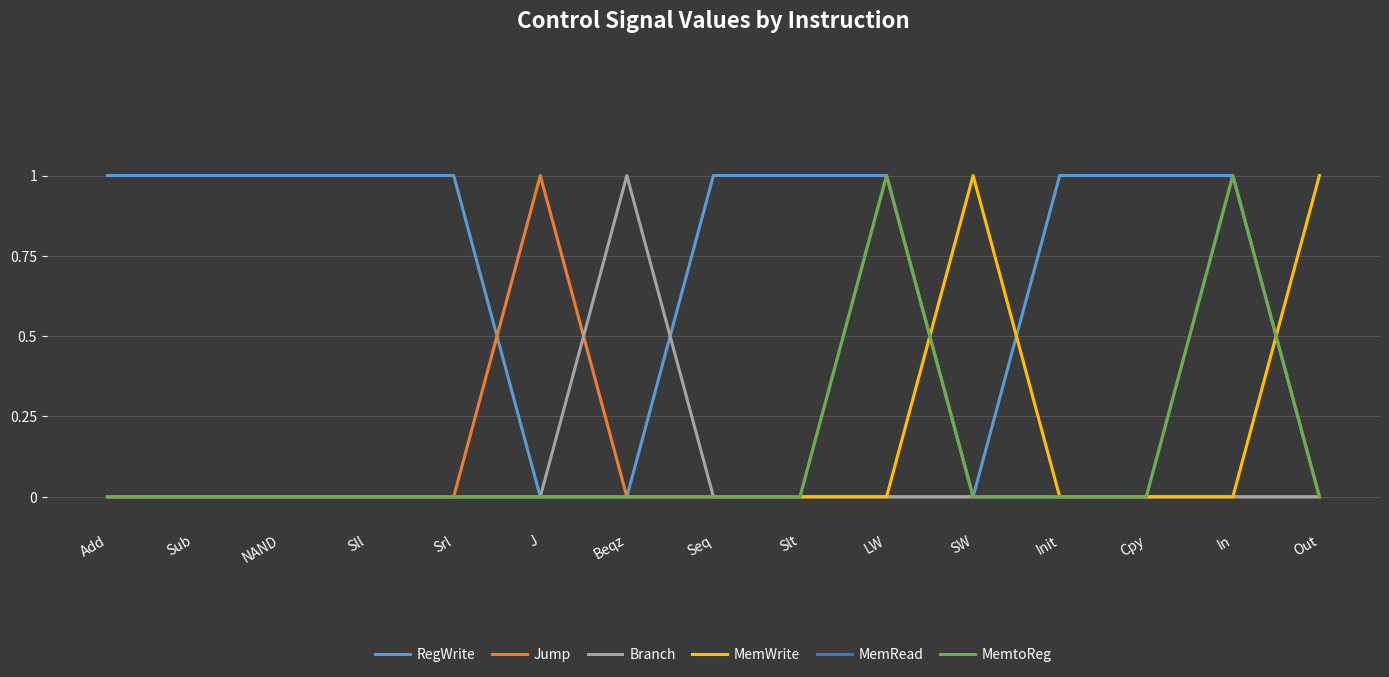

Does the chart have visible grid lines?

Yes